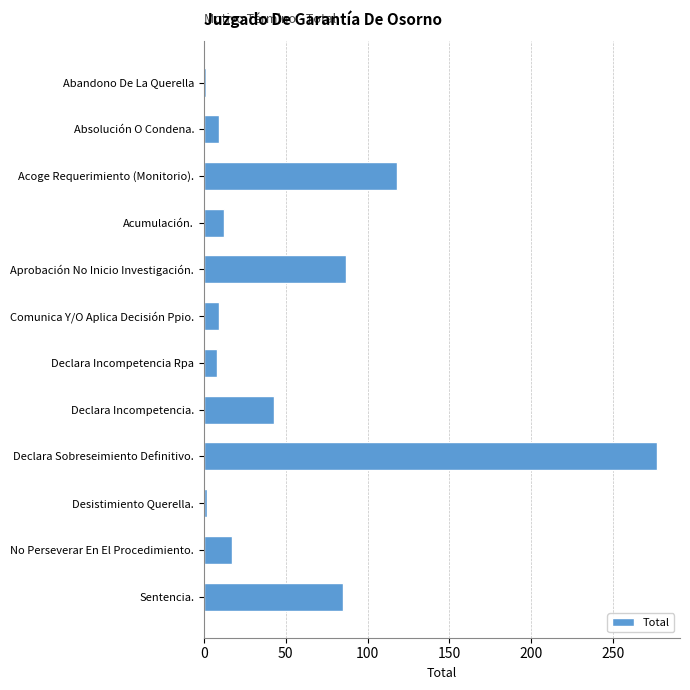

Between Acumulación. and Acoge Requerimiento (Monitorio)., which is larger?

Acoge Requerimiento (Monitorio).